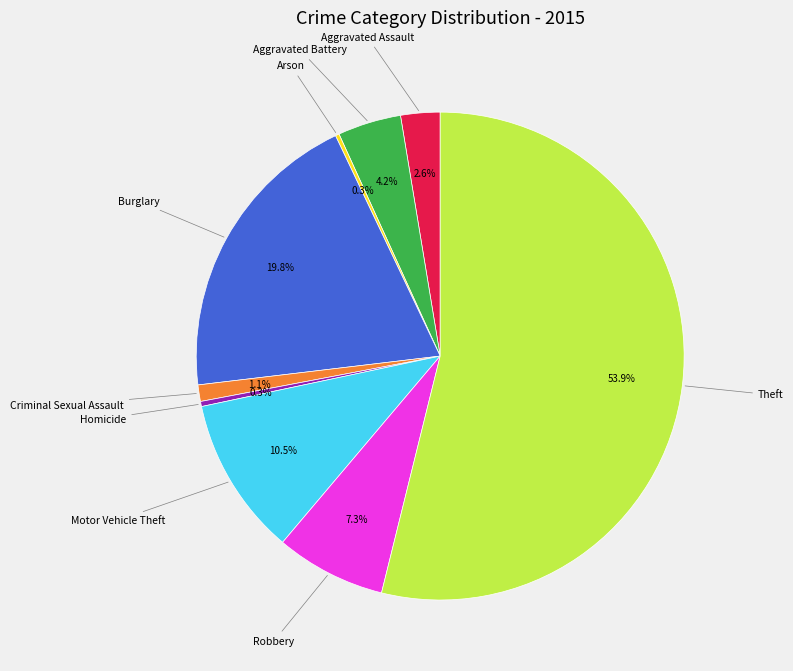

Is there any slice that represents more than half of the pie?

Yes